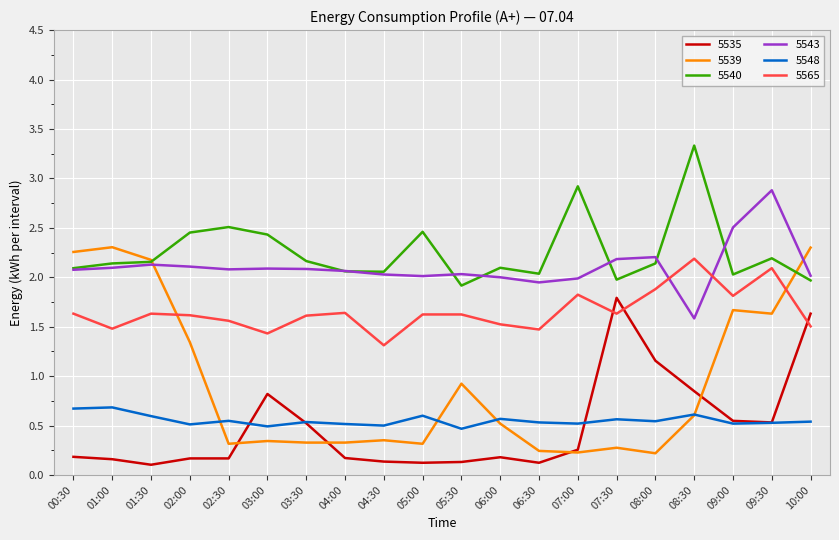

What is the difference between the maximum and minimum values in the 5539 series?

2.1